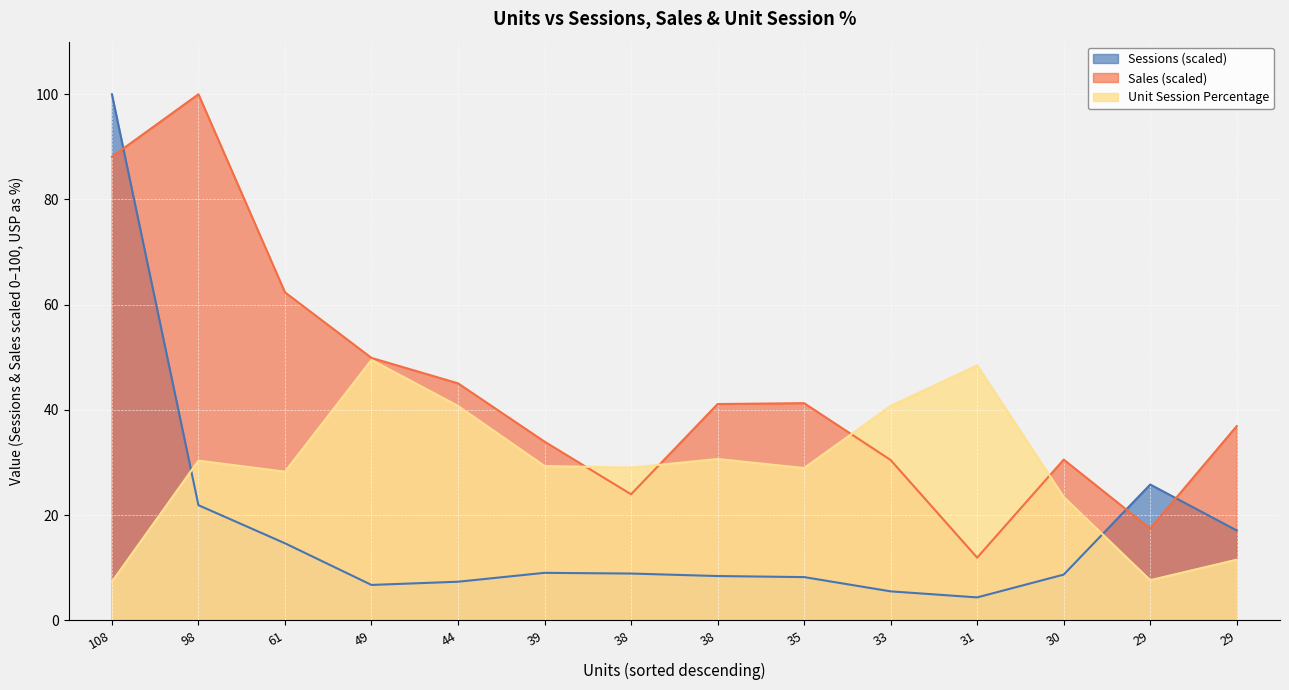

How many categories are shown in the chart?

14